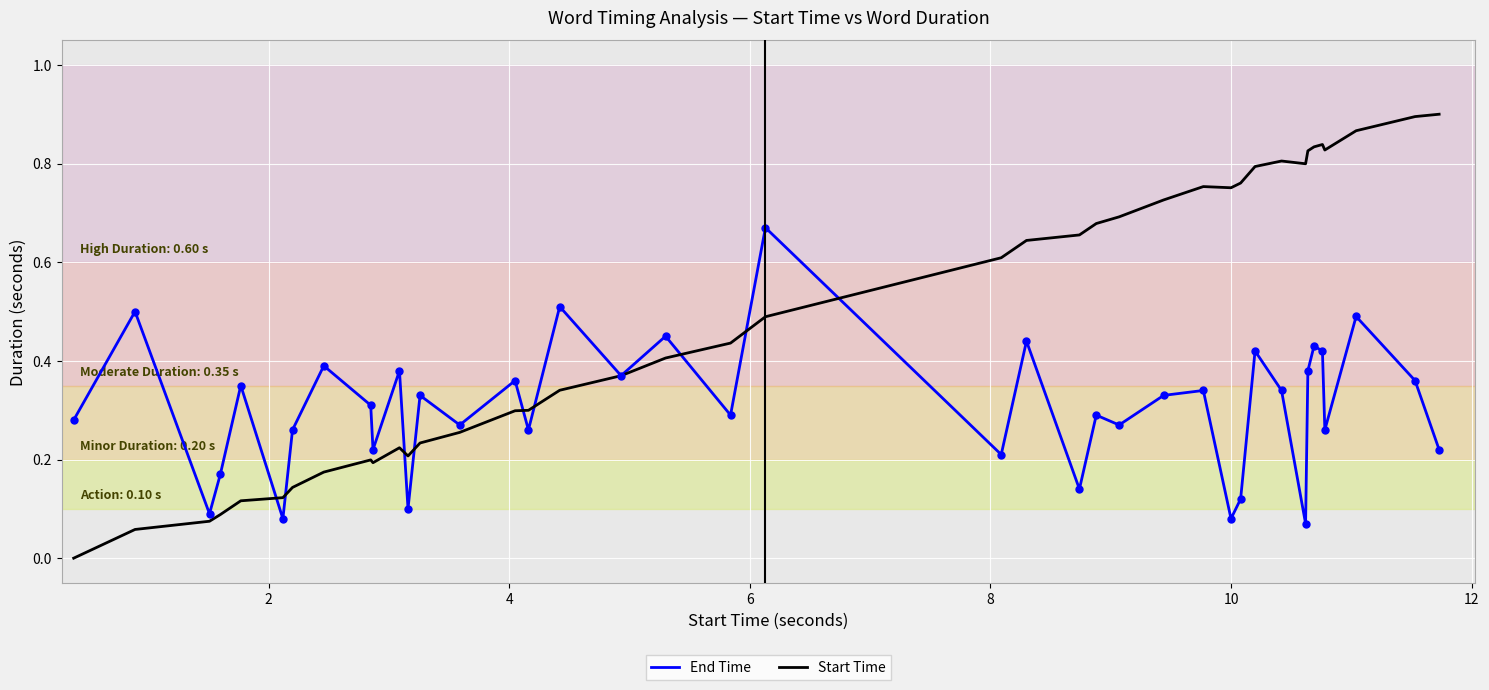

Which series has the largest total across all categories?

Start Time